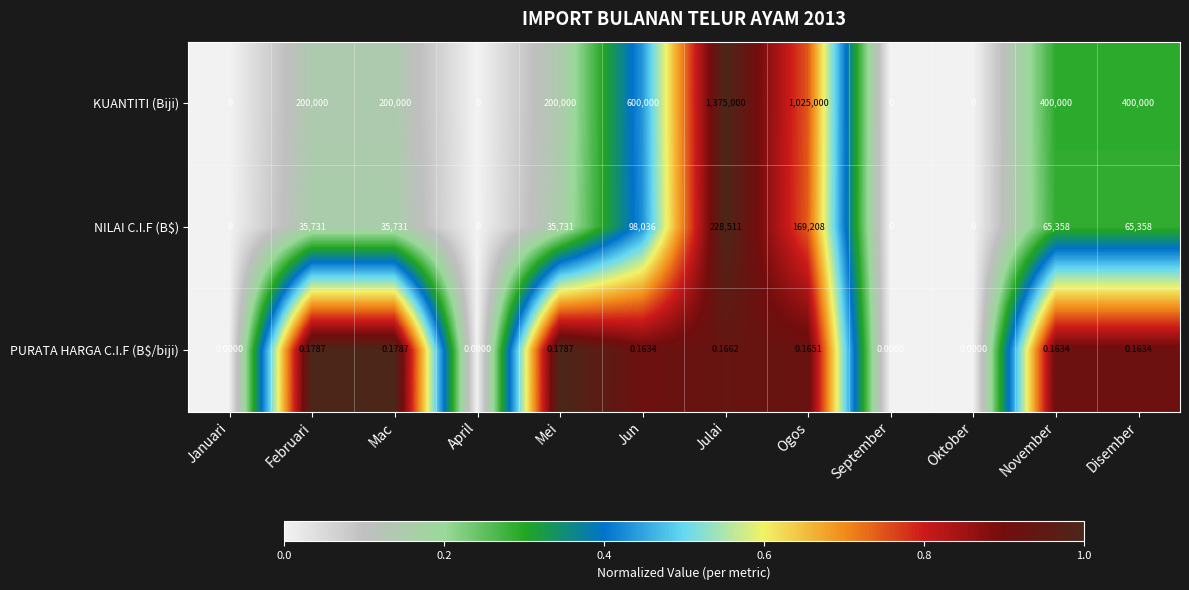

Which series has the largest total across all categories?

KUANTITI (Biji)